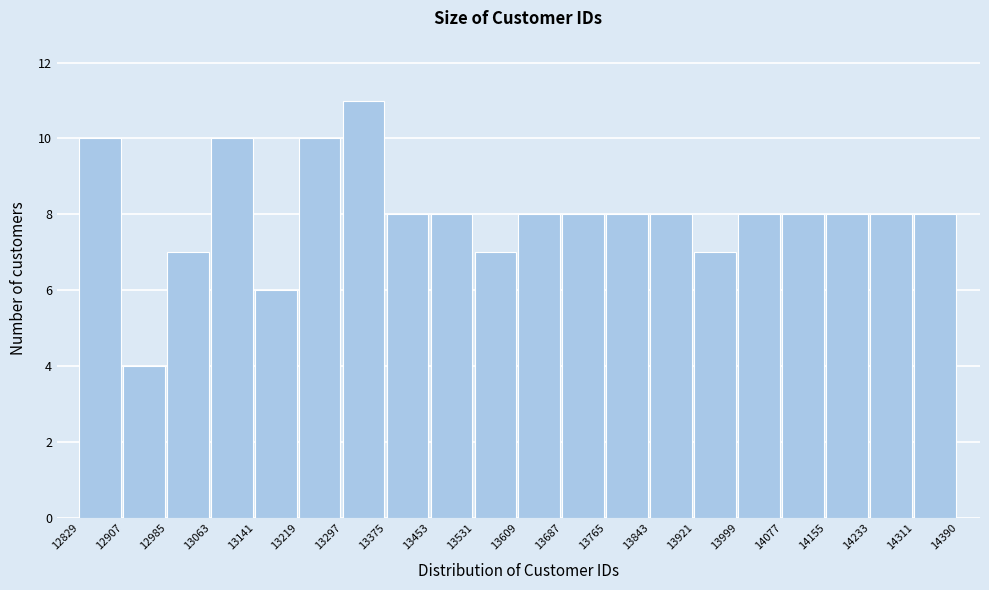

Reading left to right, list every bar in this chart as the range it spans on the x-axis followed by its height. The values are not printed on the chart, so give them approximately, as read against the axis.

12829 to 12907: 10
12907 to 12985: 4
12985 to 13063: 7
13063 to 13141: 10
13141 to 13219: 6
13219 to 13297: 10
13297 to 13375: 11
13375 to 13453: 8
13453 to 13531: 8
13531 to 13609: 7
13609 to 13687: 8
13687 to 13765: 8
13765 to 13843: 8
13843 to 13921: 8
13921 to 13999: 7
13999 to 14077: 8
14077 to 14155: 8
14155 to 14233: 8
14233 to 14311: 8
14311 to 14390: 8